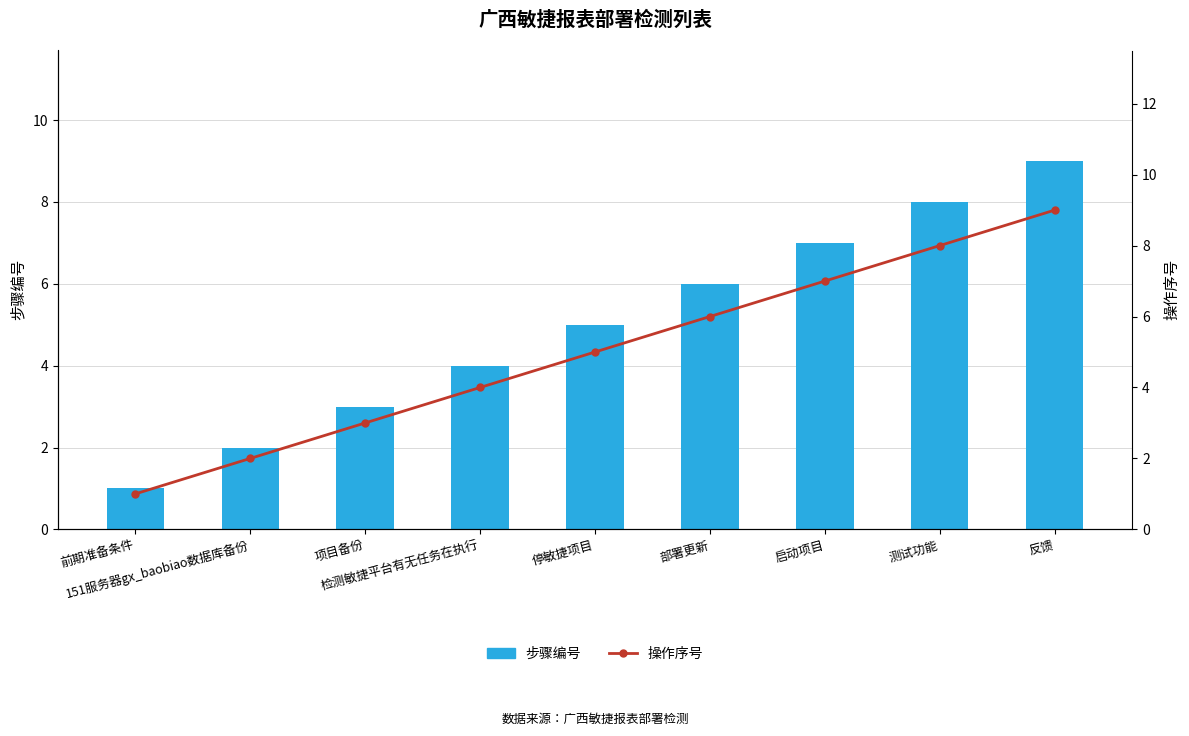

Rank the categories by 操作序号 value from highest to lowest.

反馈, 测试功能, 启动项目, 部署更新, 停敏捷项目, 检测敏捷平台有无任务在执行, 项目备份, 151服务器gx_baobiao数据库备份, 前期准备条件